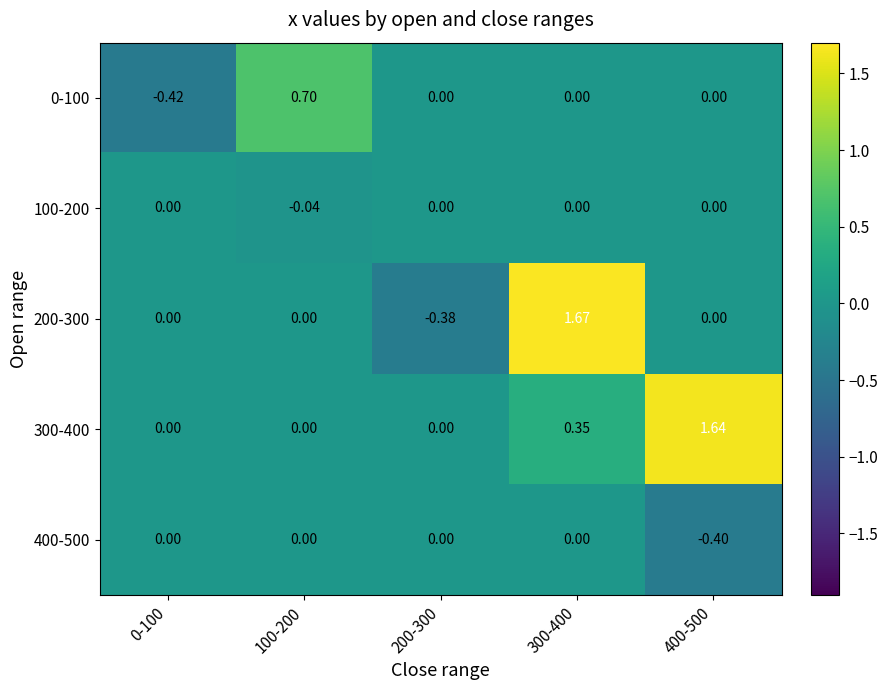

How many categories are shown in the chart?

5